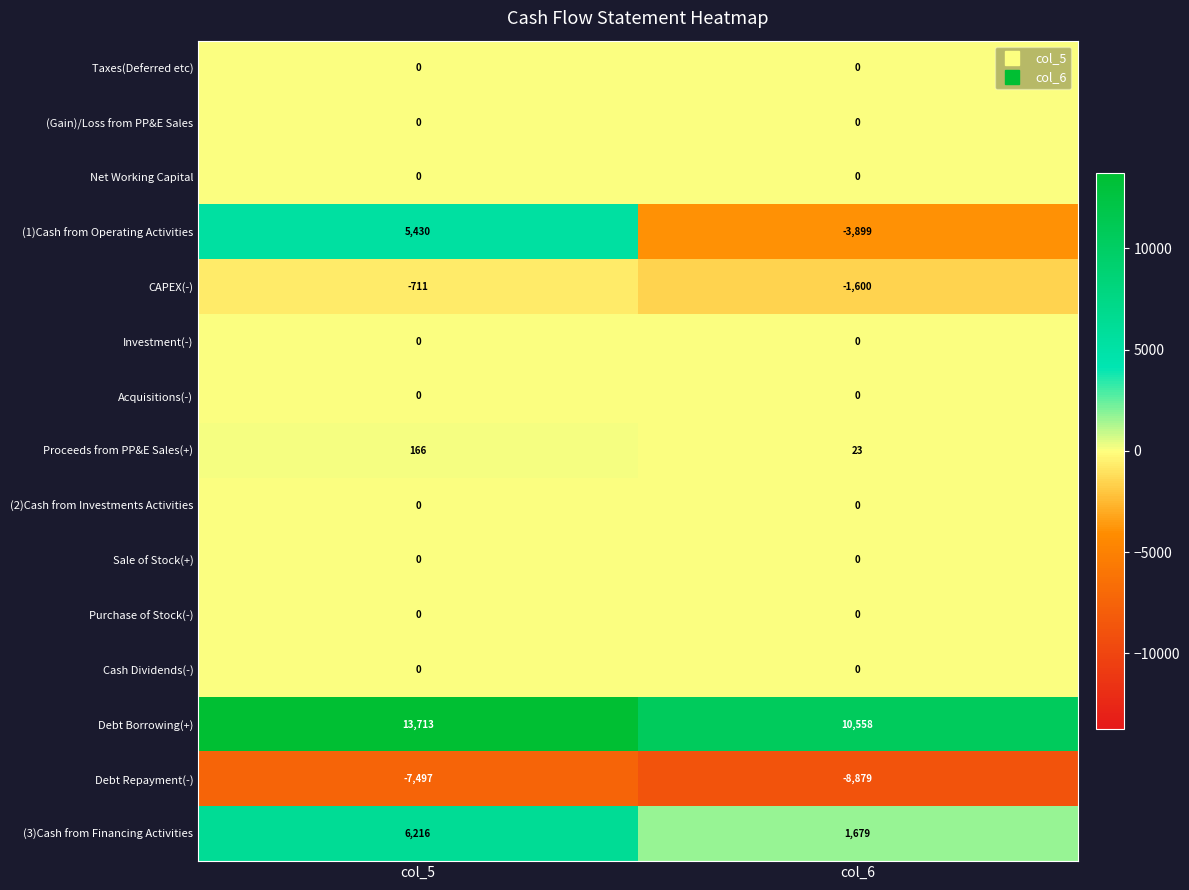

What is the average value of the Debt Borrowing(+) series?

12136